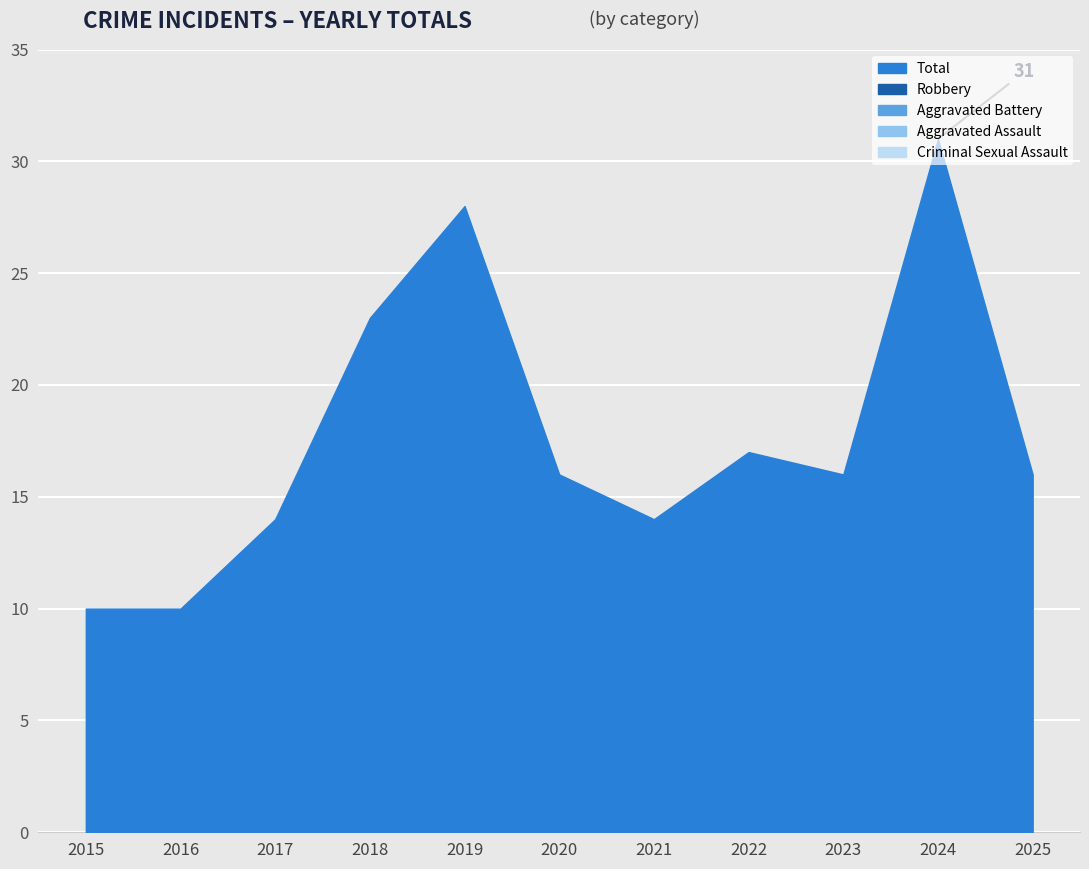

What is the spread (max minus min) of values at 2020?

16